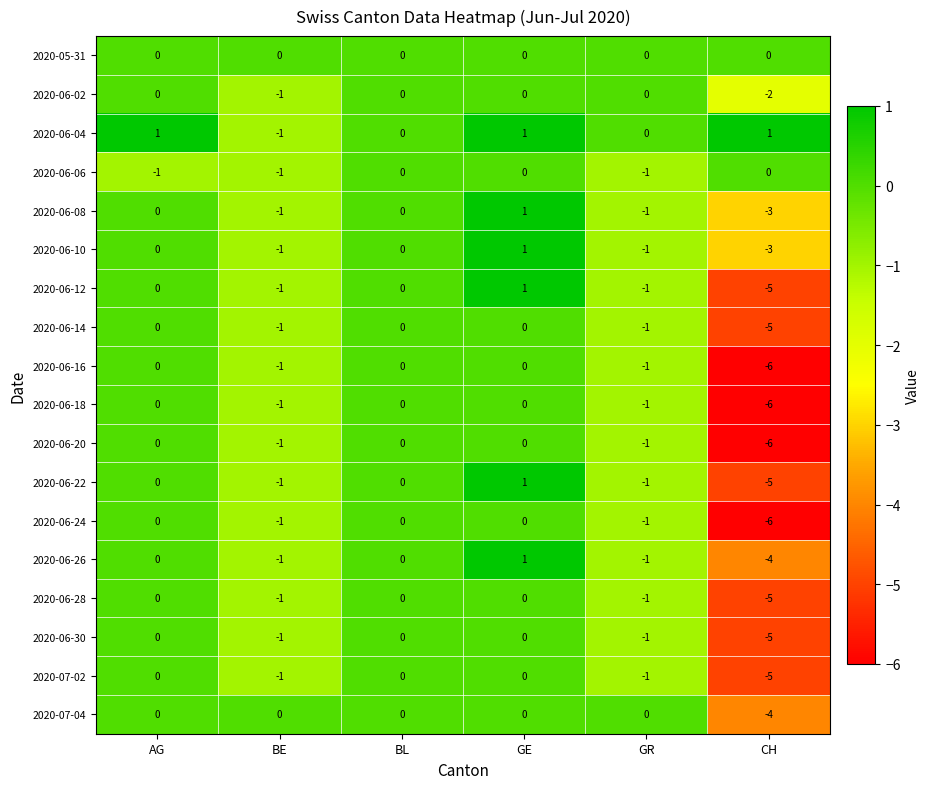

How many 2020-06-04 values are between 0 and 1?

5